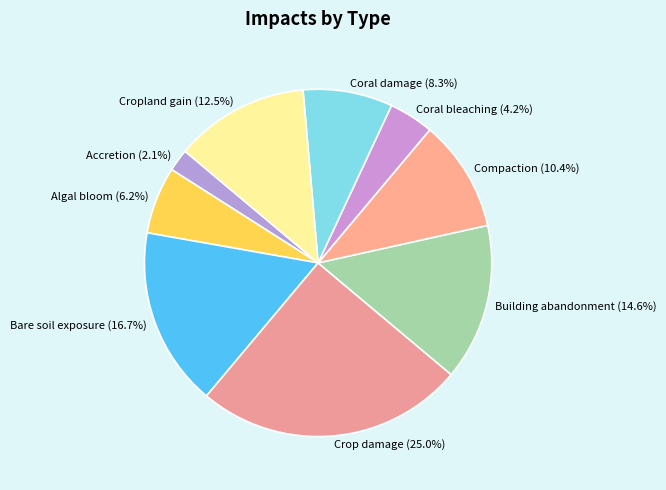

To the nearest percent, what is the difference between the Bare soil exposure and Algal bloom slice percentages?

10%